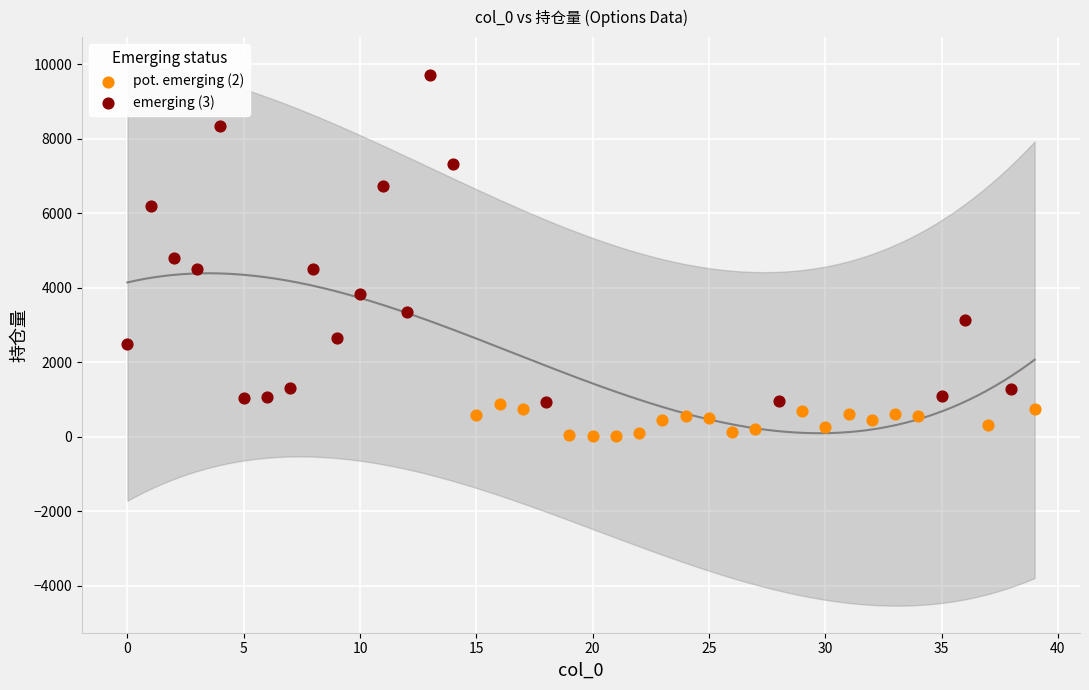

Which series contains the lowest Y value?

pot. emerging (2)